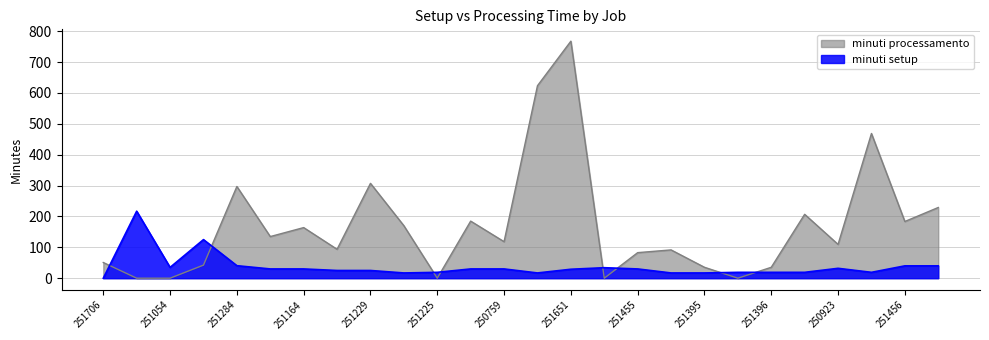

After their last crossing, which series has the higher values: minuti setup or minuti processamento?

minuti processamento